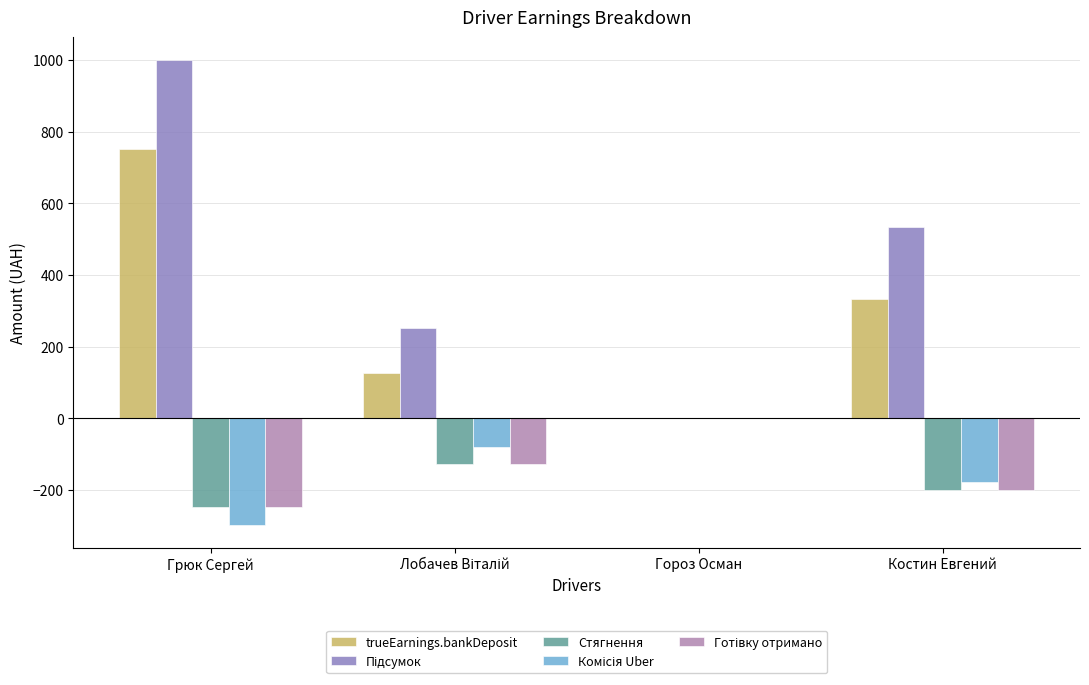

At which category does the chart reach its peak across all series?

Грюк Сергей